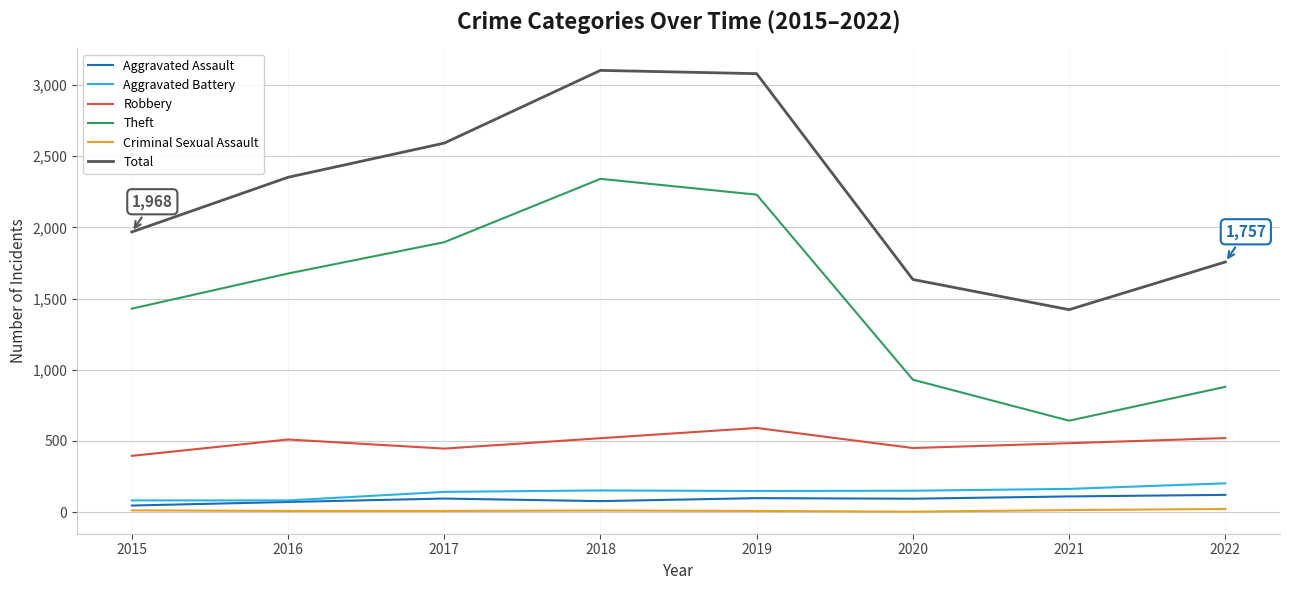

What value does the Aggravated Assault series have at 2018, to the nearest 5?

75